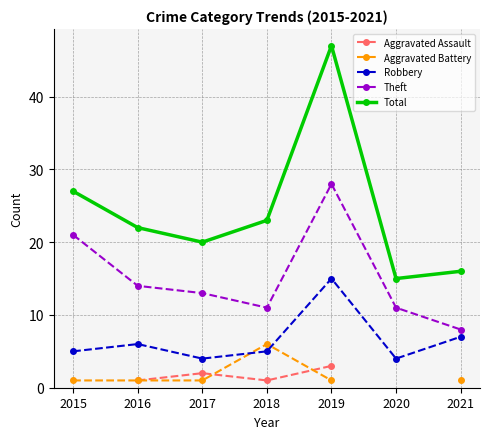

True or false: Aggravated Assault and Total intersect in this chart.

False